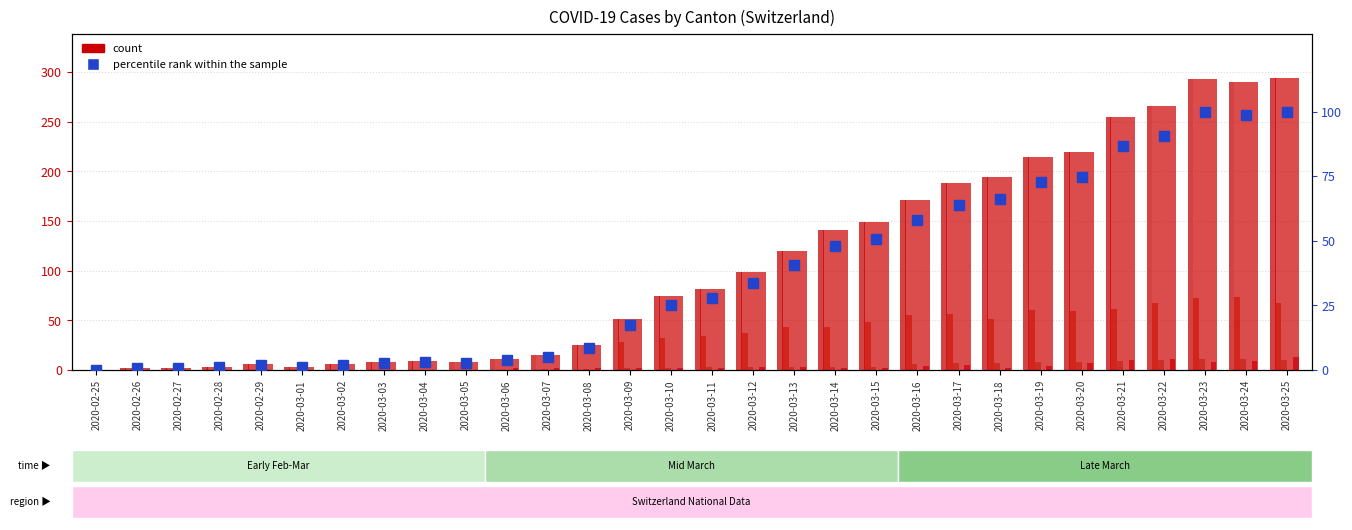

How many bars are there in each group?

6